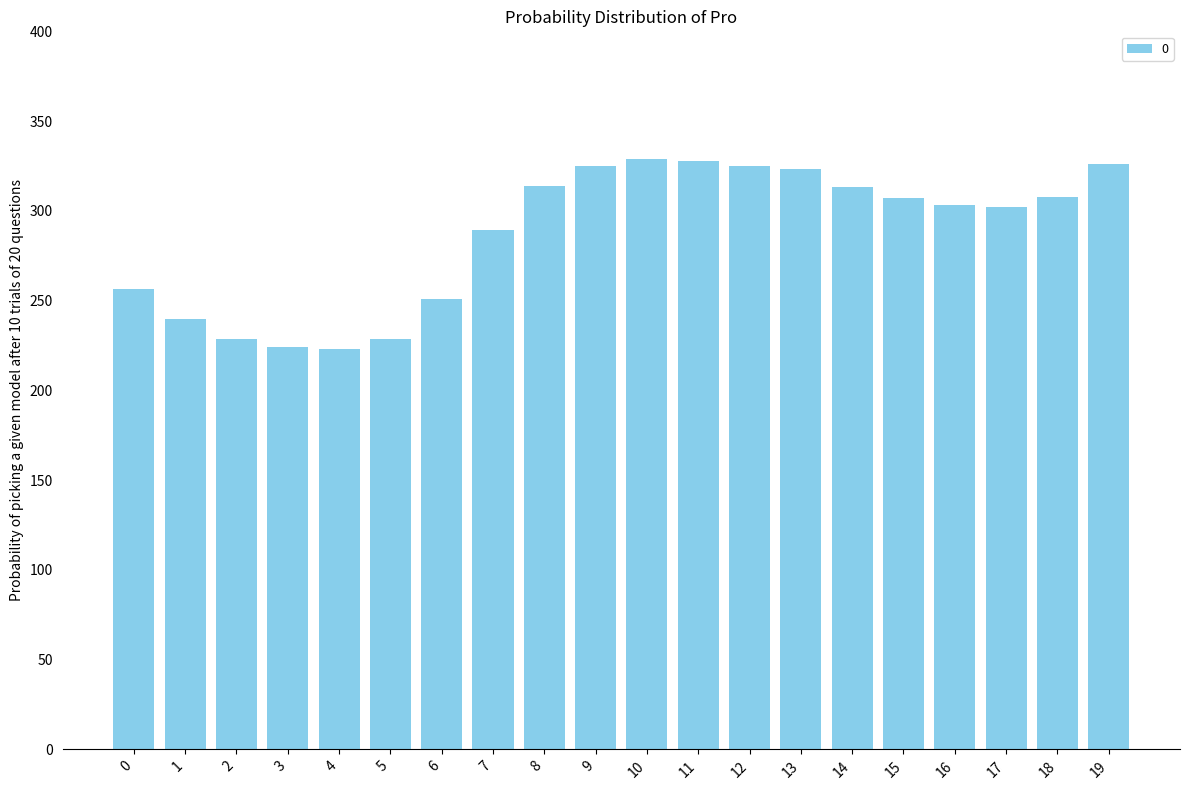

What is the difference between the values at 2 and 17?

73.4